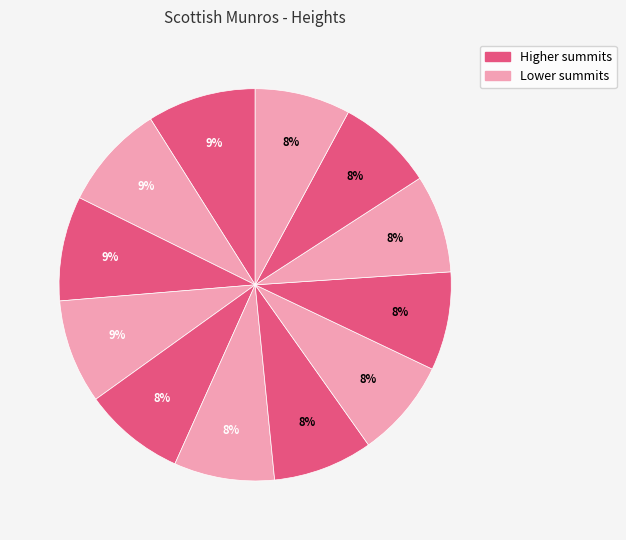

How many segments does this pie chart have?

12